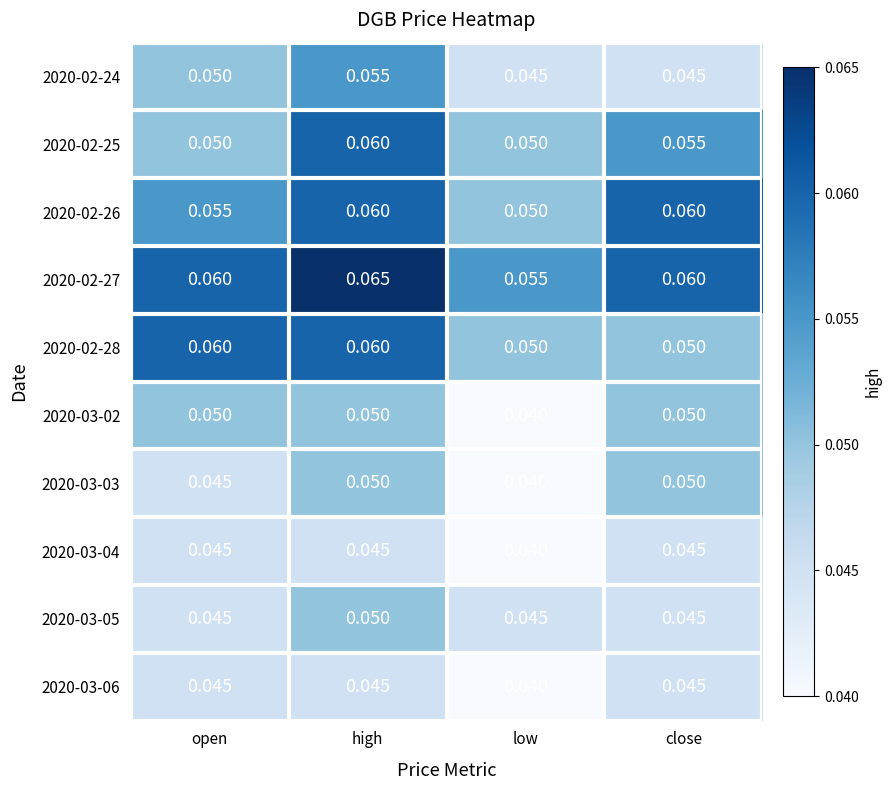

Which category has the lowest value in the 2020-03-04 series?

low